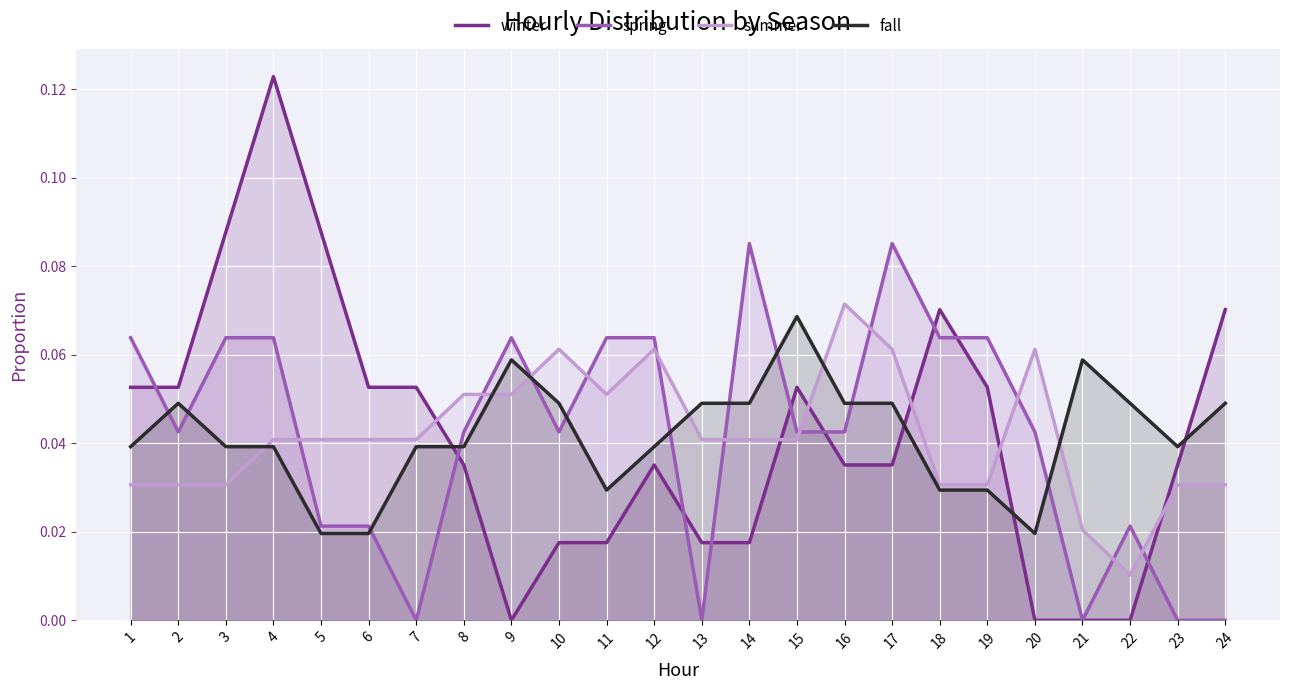

How many lines are shown in the chart?

4